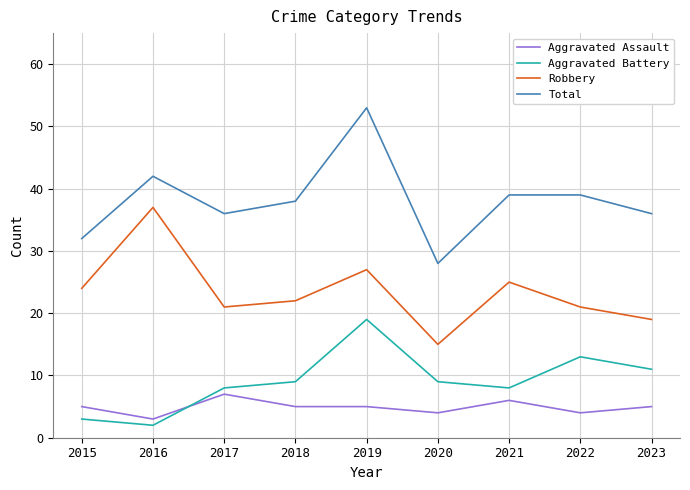

Rank the series by their maximum value, from highest to lowest.

Total, Robbery, Aggravated Battery, Aggravated Assault